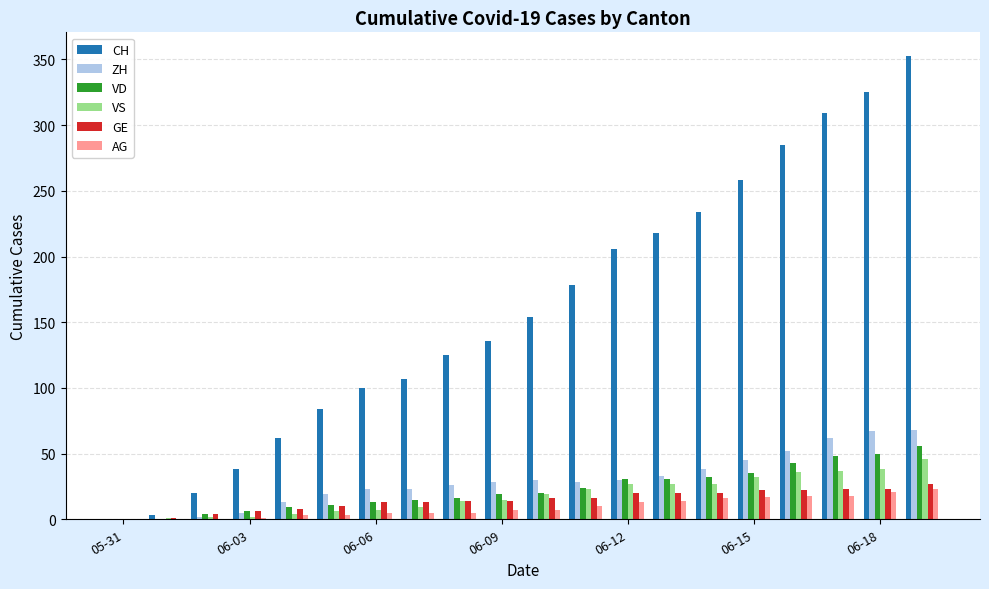

What is the sum of all VD values?

463